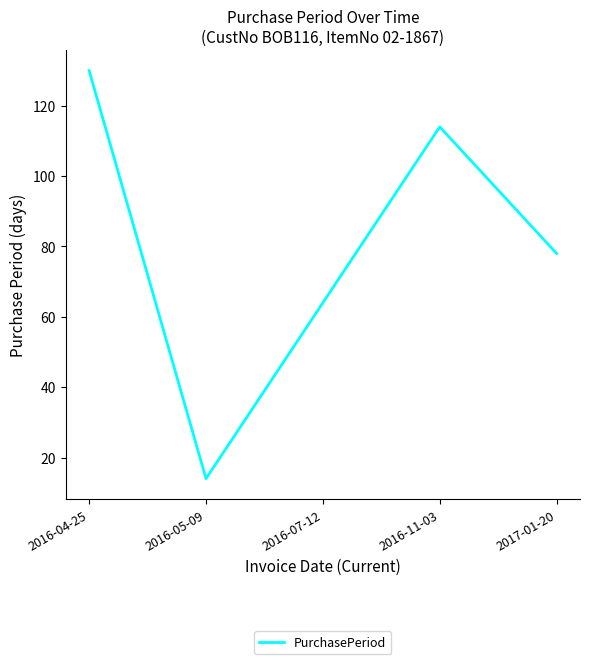

What is the minimum value shown in the chart?

14